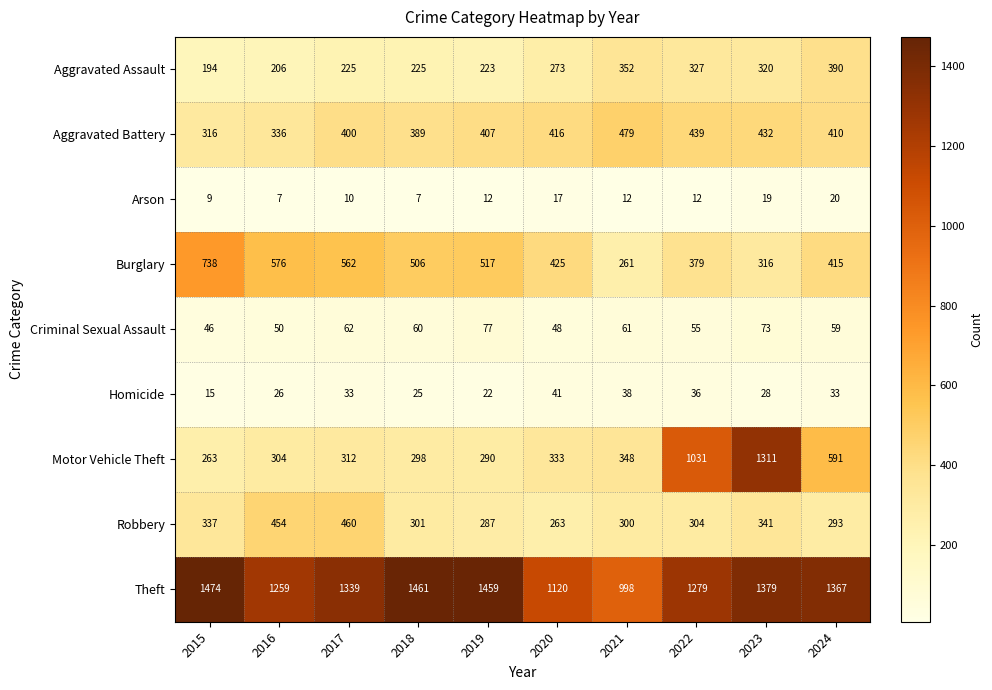

What value does the Aggravated Battery series have at 2024, to the nearest 50?

400